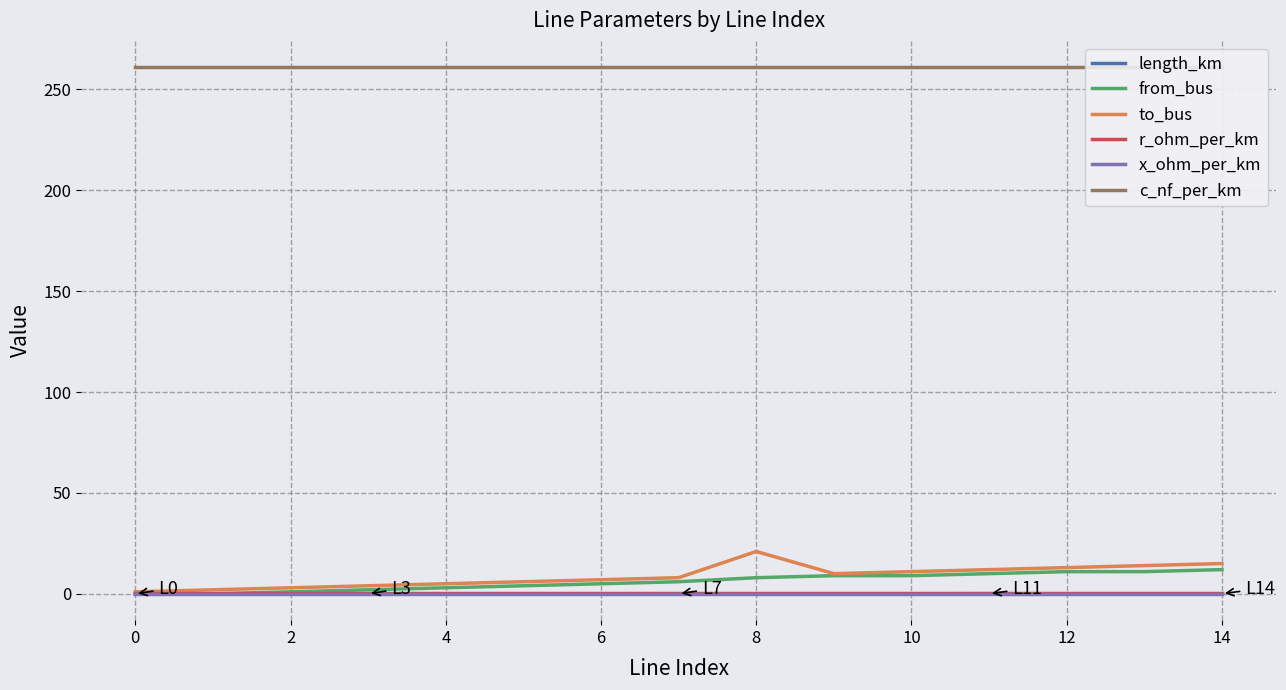

Is the value of c_nf_per_km at 10 greater than the value of x_ohm_per_km at 14?

Yes